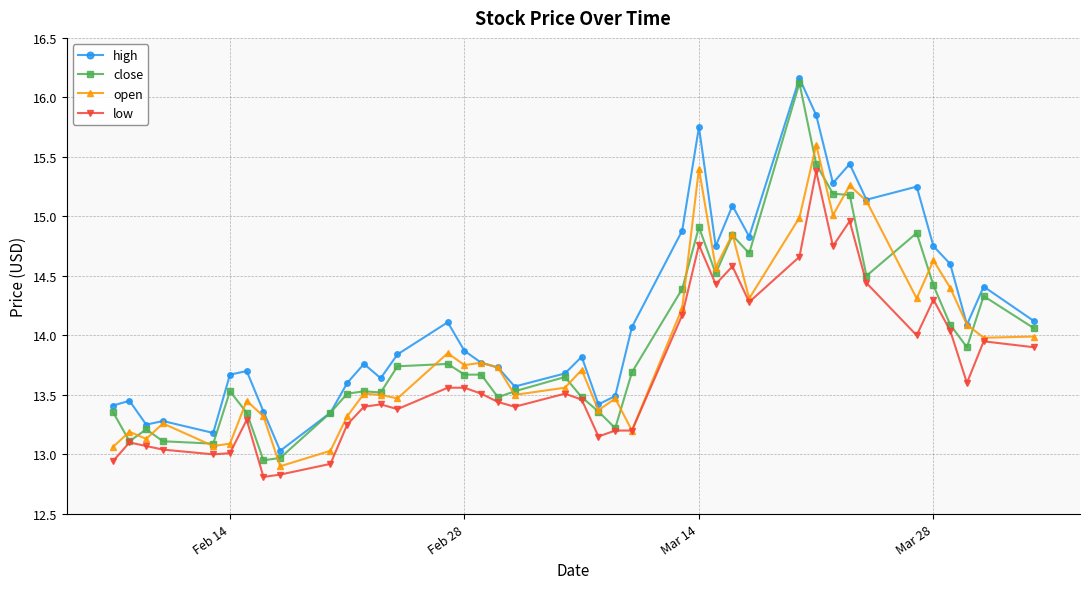

What is the value of the close point at the 19th from the left?

13.5